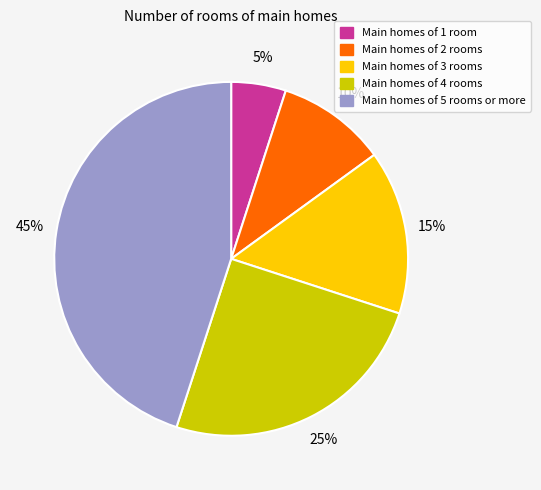

Does any single category account for the majority?

No